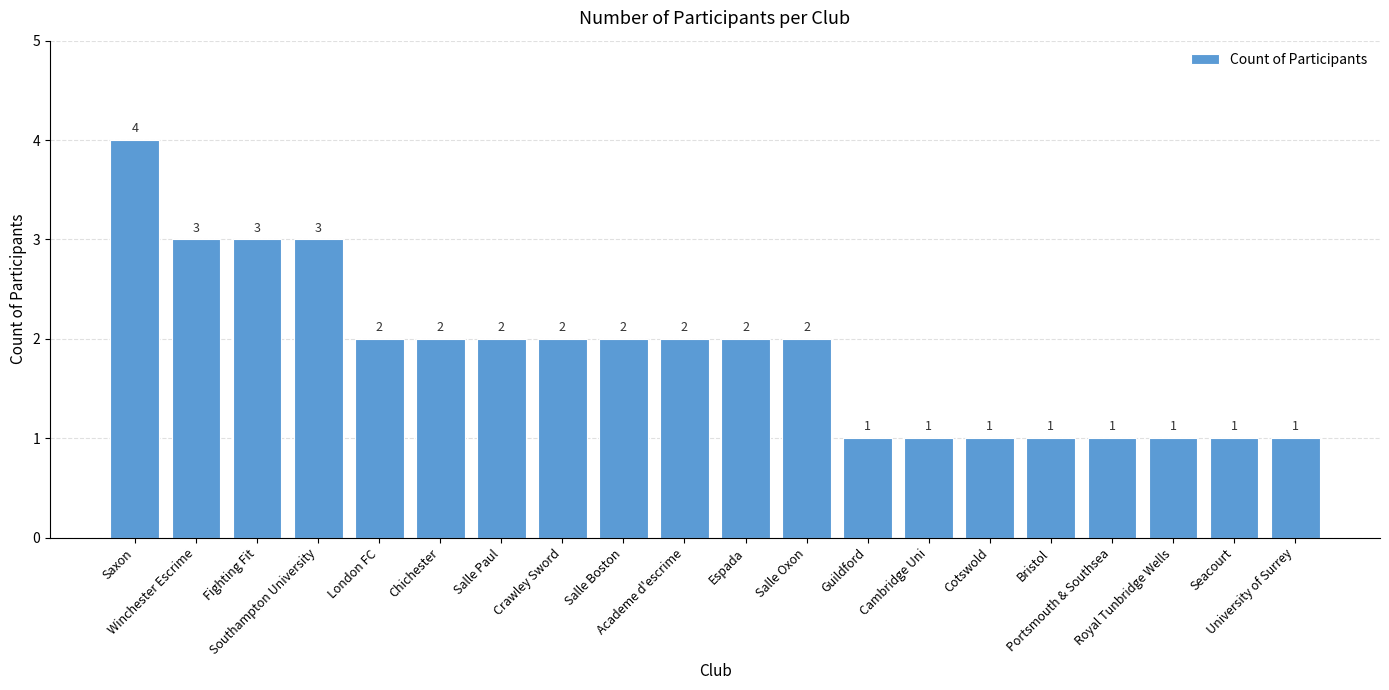

Where does the data first go above 2?

Saxon